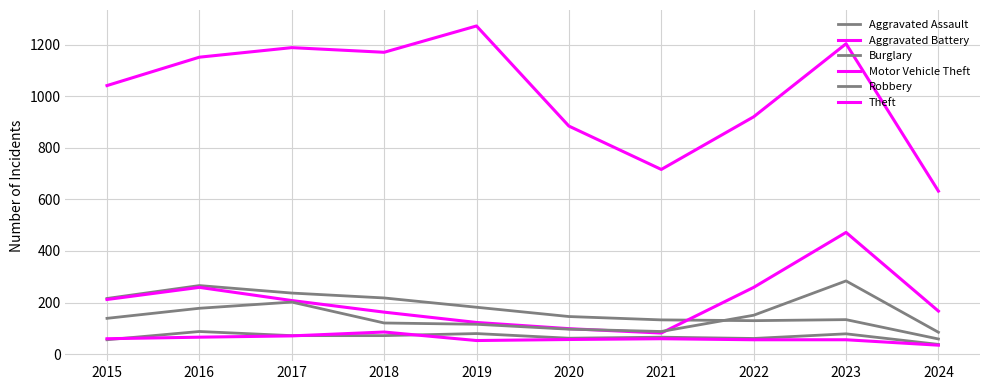

Does the chart have visible grid lines?

Yes